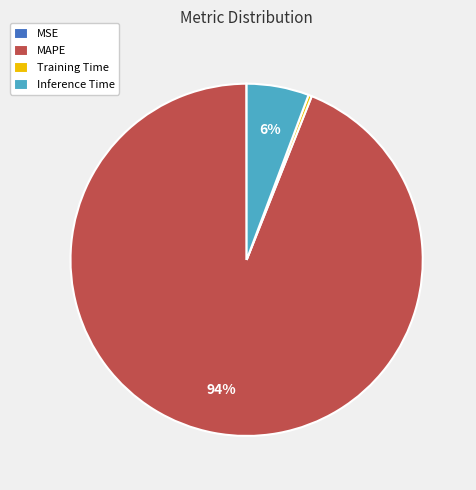

Do Inference Time and MAPE together represent more than half of the pie?

Yes